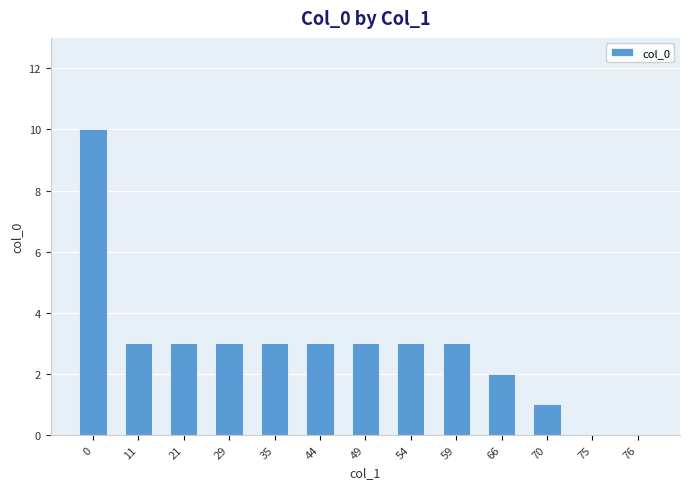

How many values are between 2 and 3?

9